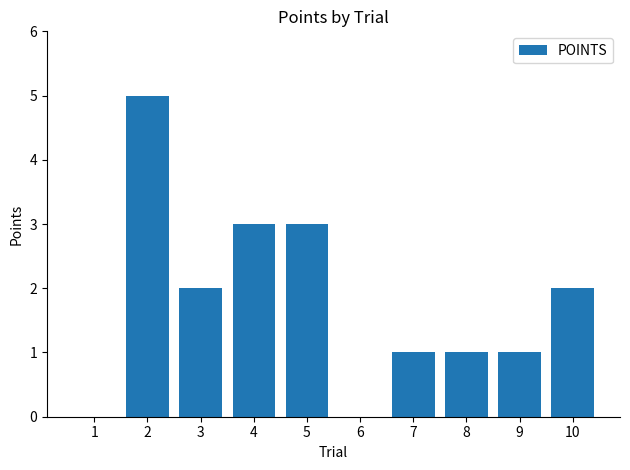

Reading left to right, transcribe all the data shown in this chart.

1=0	2=5	3=2	4=3	5=3	6=0	7=1	8=1	9=1	10=2